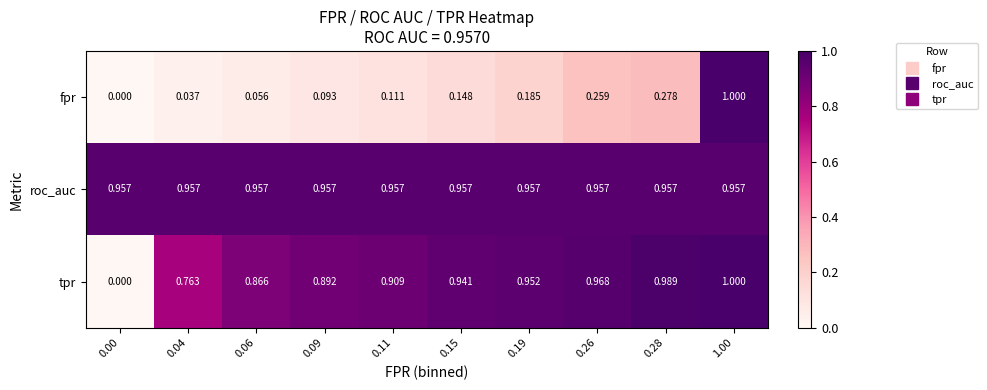

Which series has the largest total across all categories?

roc_auc